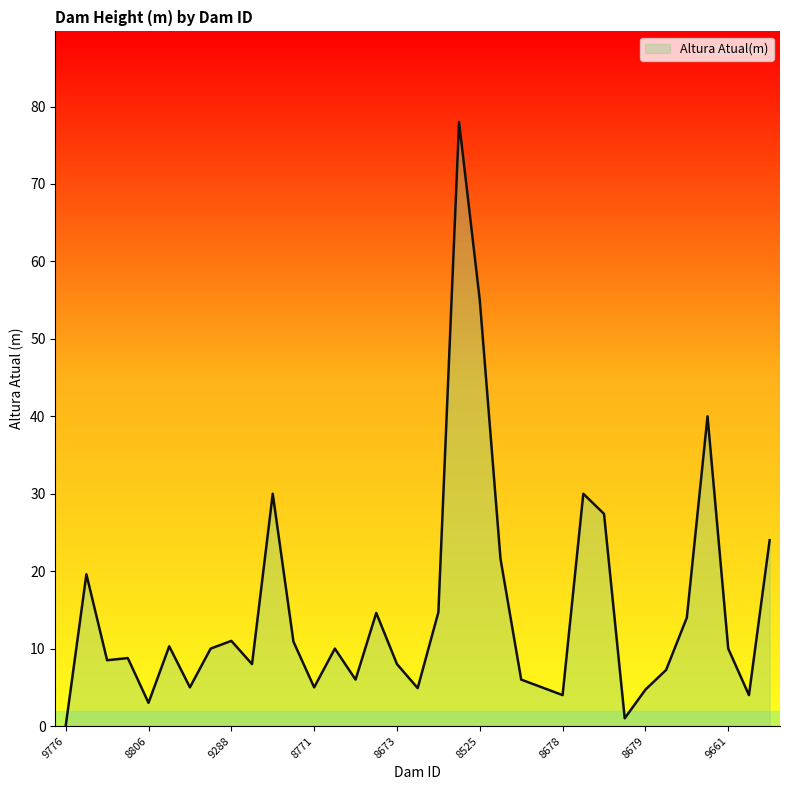

True or false: the data shows 16.3 at 8311.

False